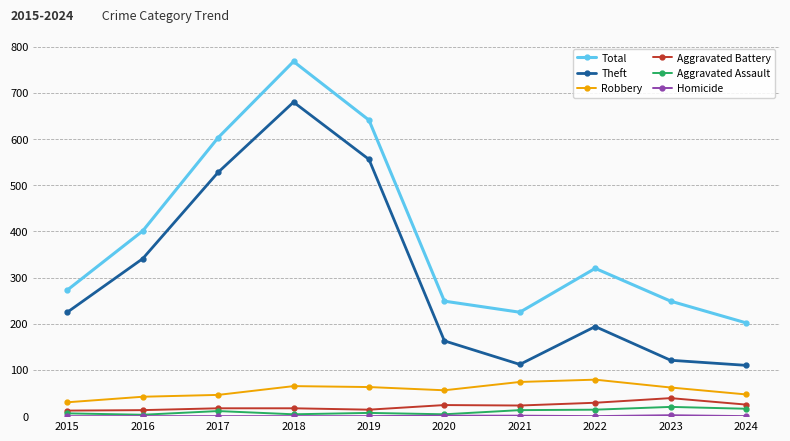

Is the value of Aggravated Battery at 2021 greater than the value of Robbery at 2017?

No